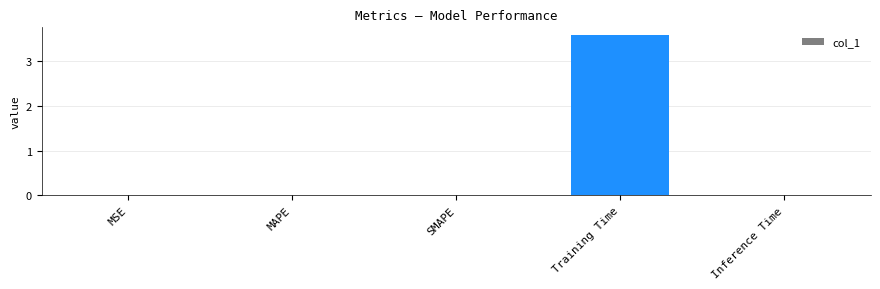

What is the sum of the values at MSE and Training Time?

3.6